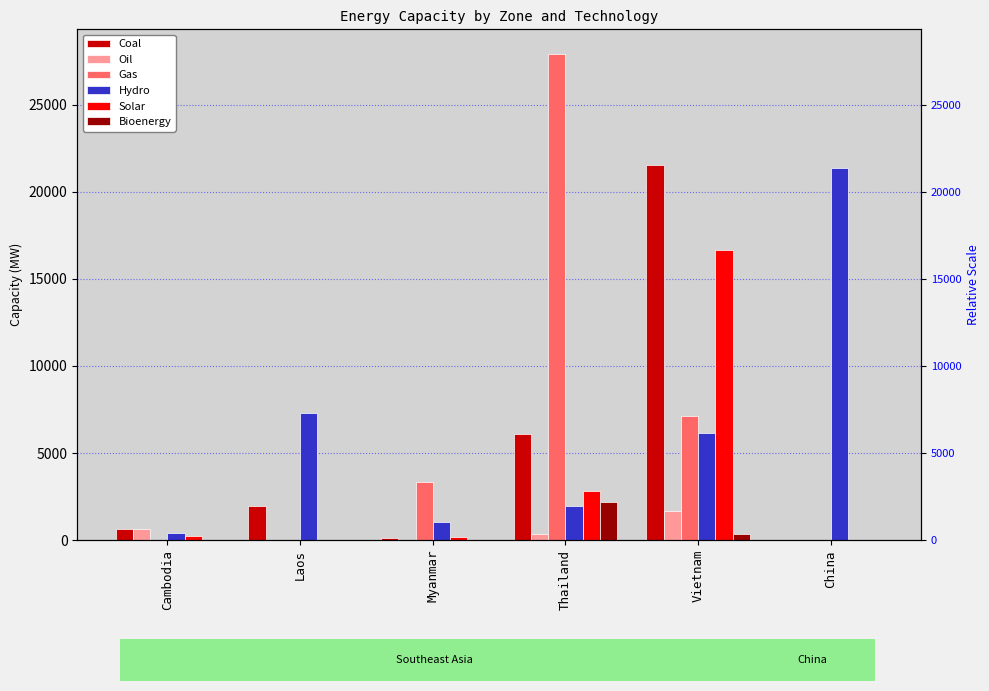

How many bars are there in each group?

6